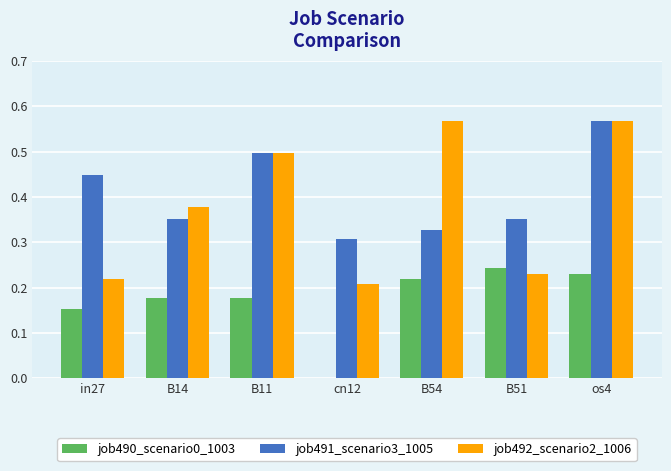

What is the sum of the job491_scenario3_1005 values at B51 and os4?

0.9